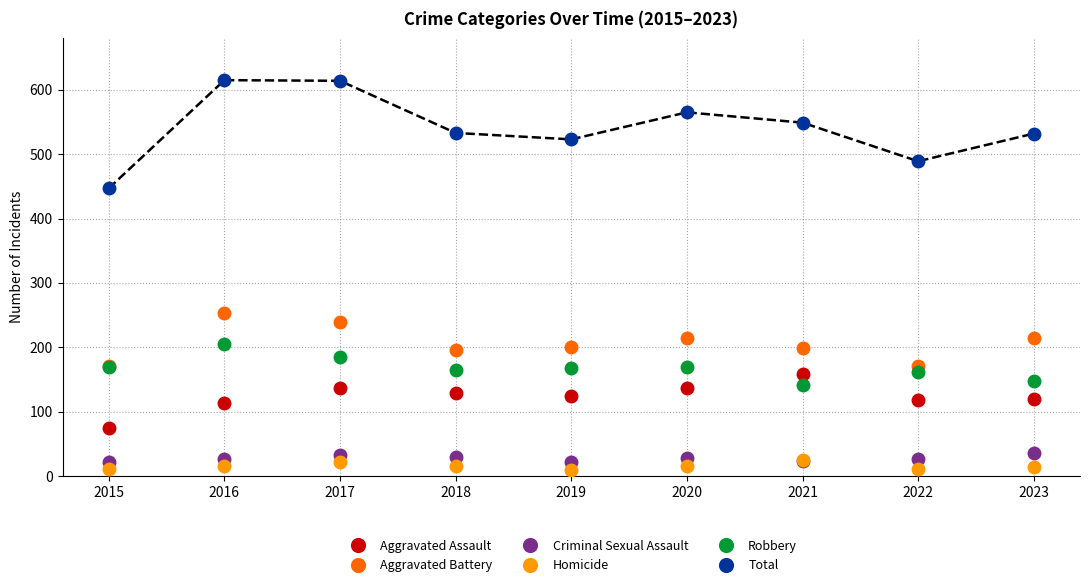

True or false: Criminal Sexual Assault and Total cross at least once.

False